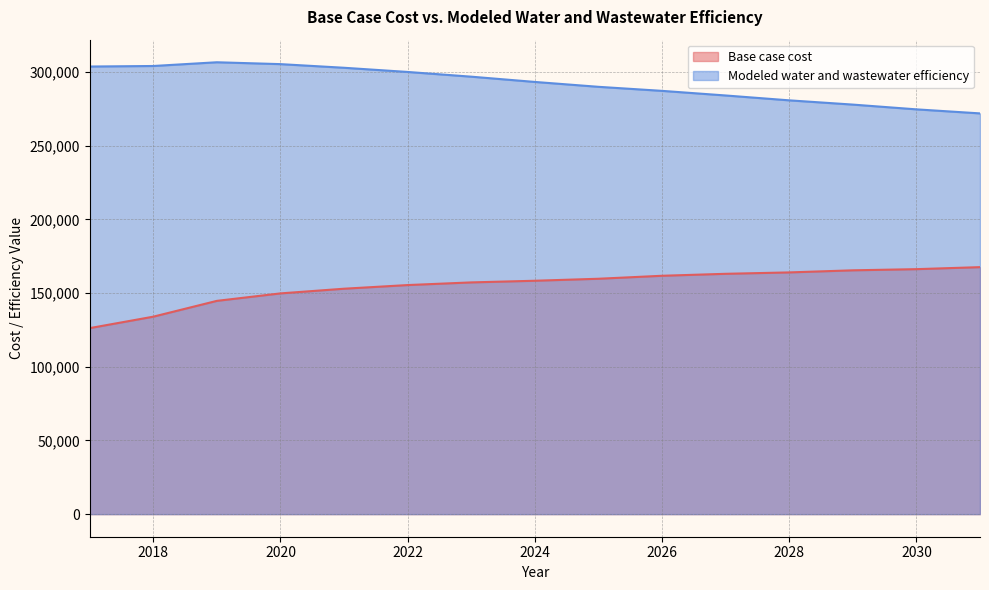

What is the value of the Base case cost point at the 6th from the left?

155410.5